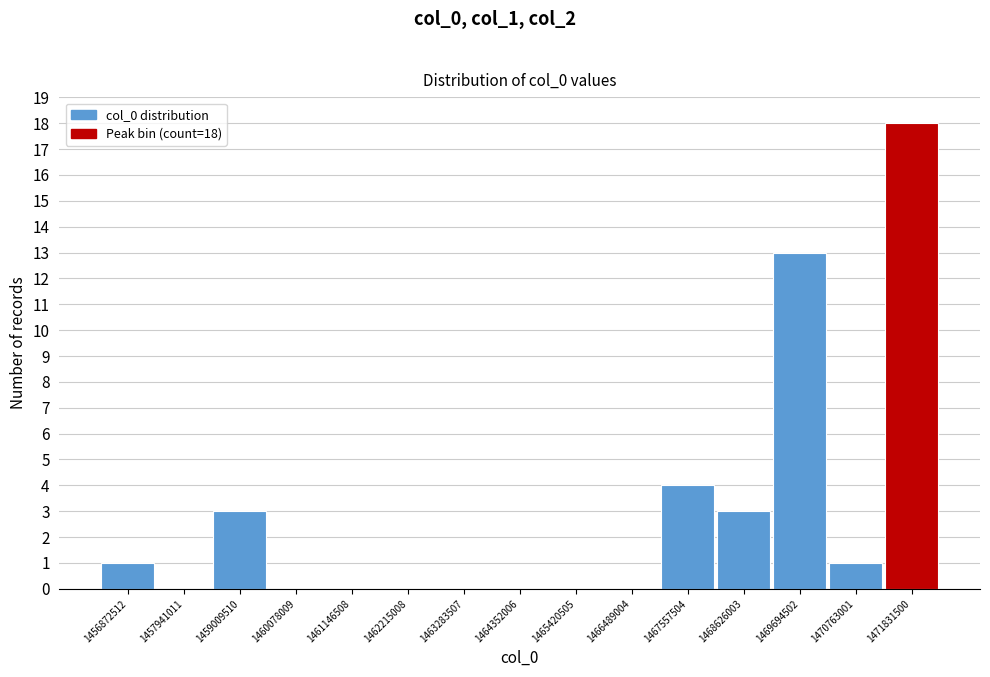

Reading left to right, what are all the values shown in this chart?

1456872512=1	1457941011=0	1459009510=3	1460078009=0	1461146508=0	1462215008=0	1463283507=0	1464352006=0	1465420505=0	1466489004=0	1467557504=4	1468626003=3	1469694502=13	1470763001=1	1471831500=18